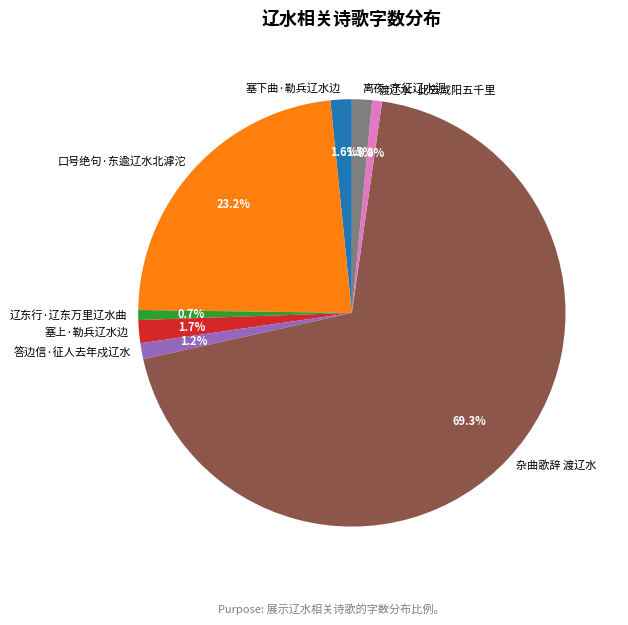

Which slice is the largest?

杂曲歌辞 渡辽水